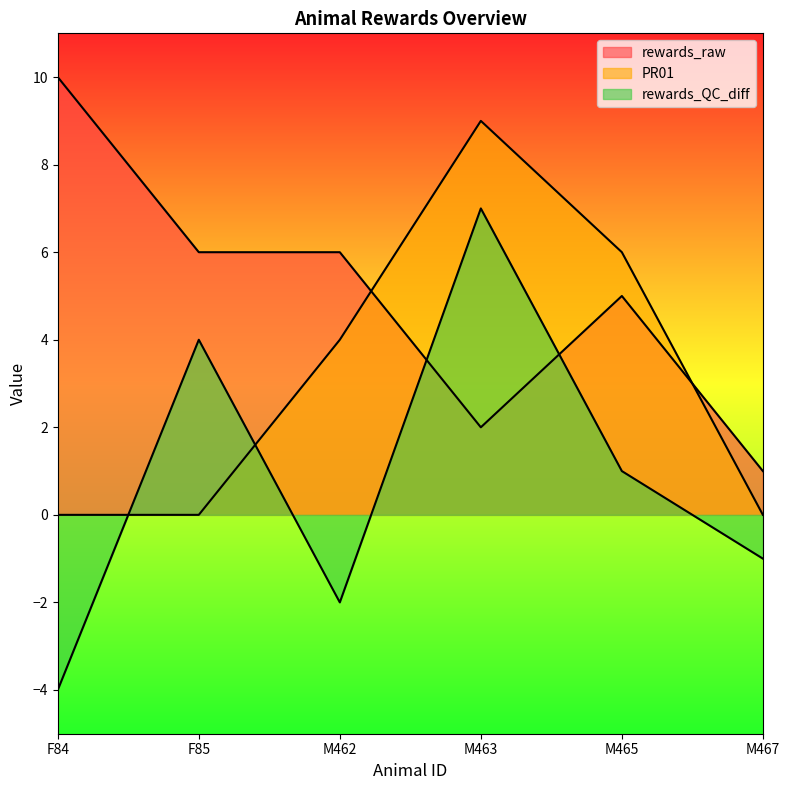

What is the difference between the PR01 values at M463 and M462?

5